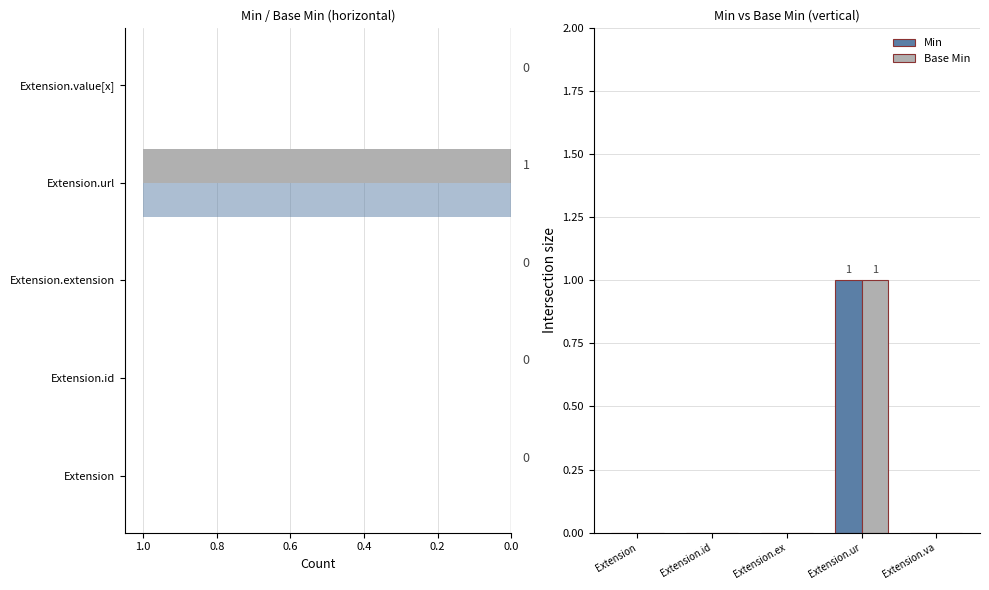

What is the greatest value displayed?

1